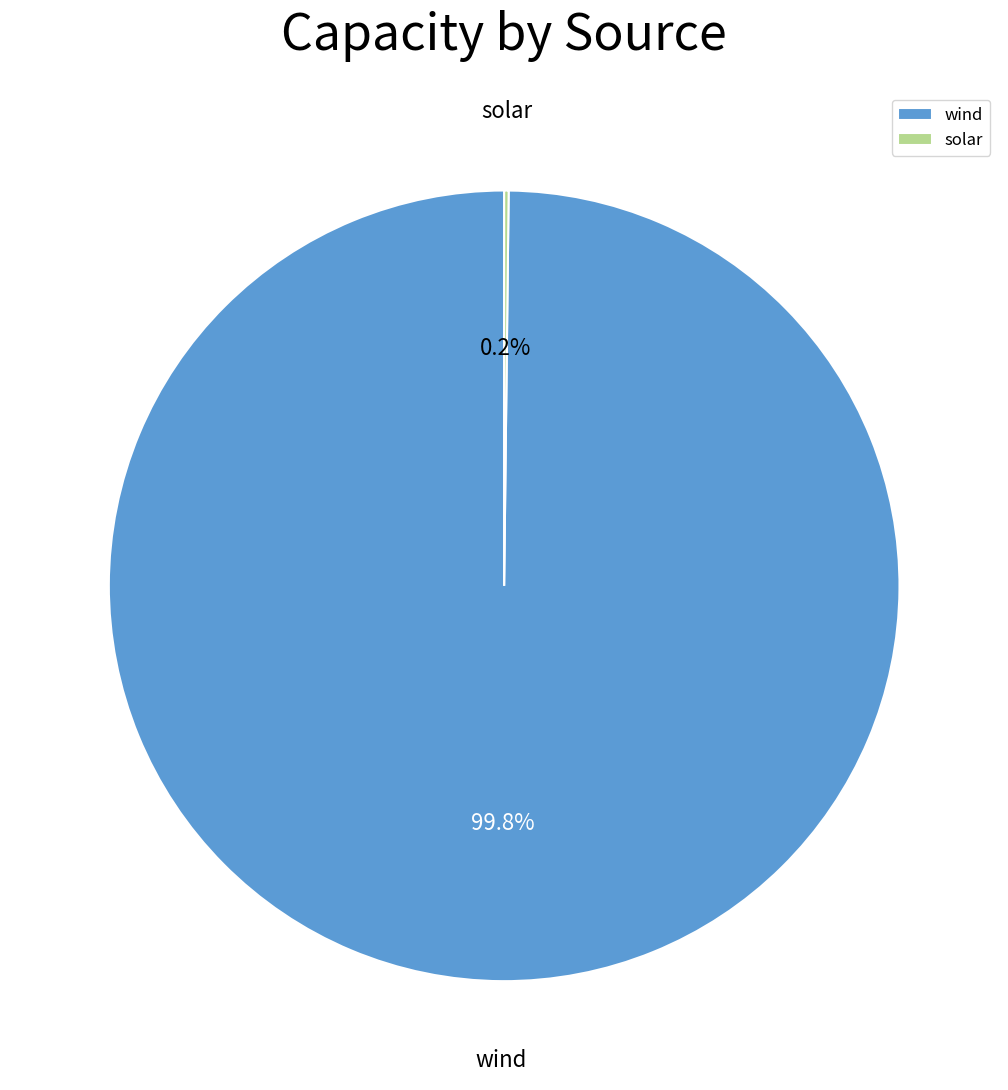

How much of the chart is everything except wind?

0.2%